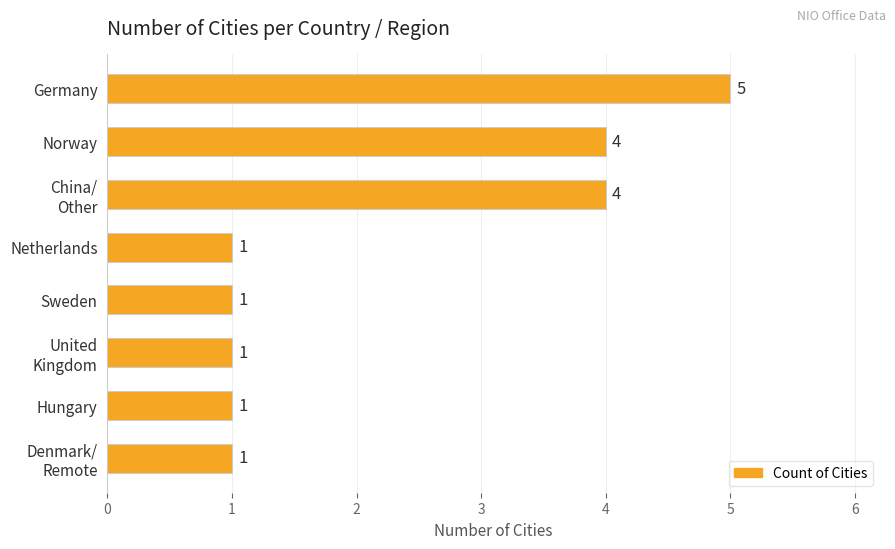

What is the ratio of the value at Norway to the value at Netherlands?

4.0